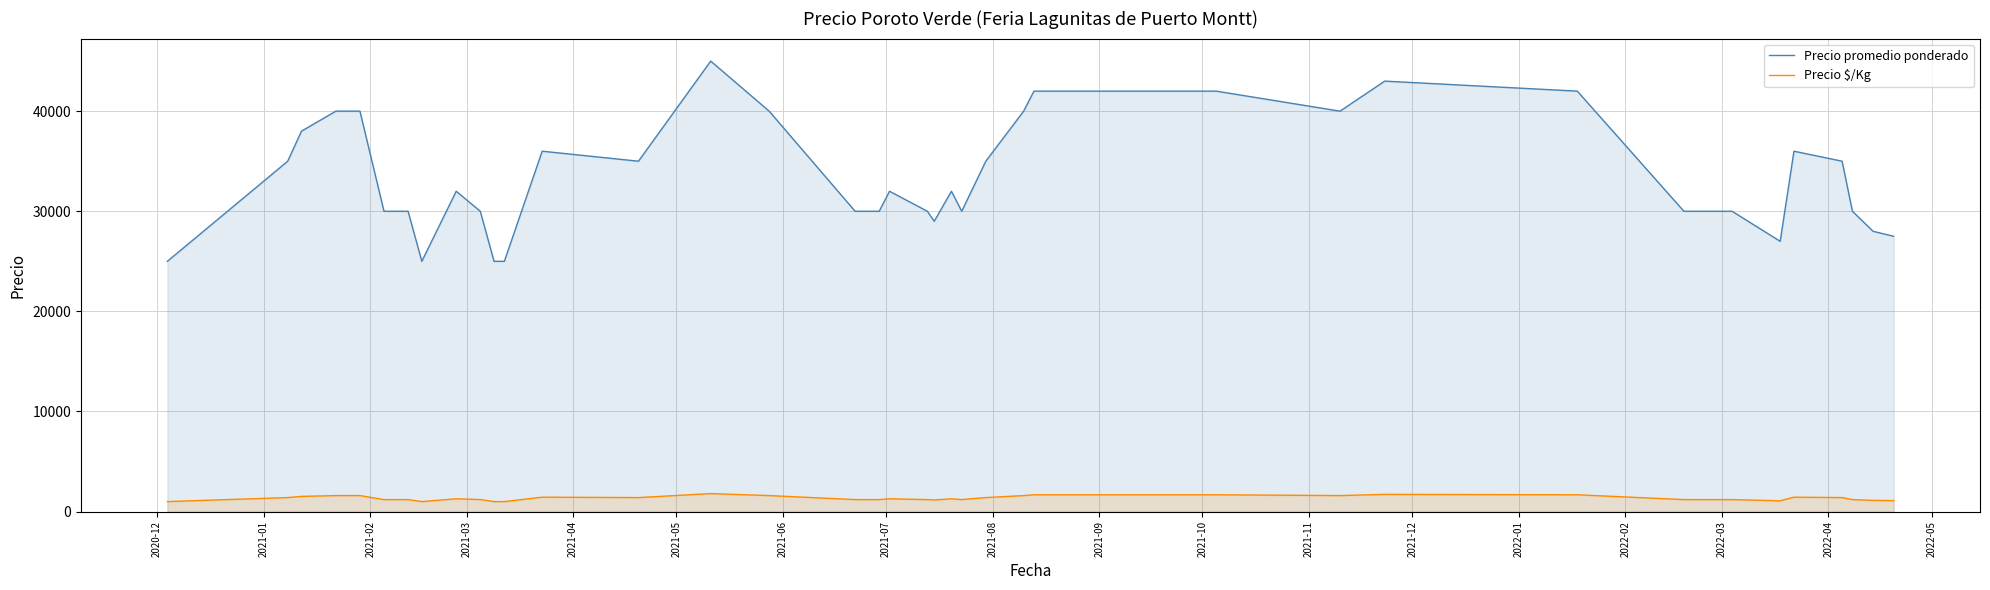

What is the difference between the maximum and minimum values in the Precio promedio ponderado series?

20000